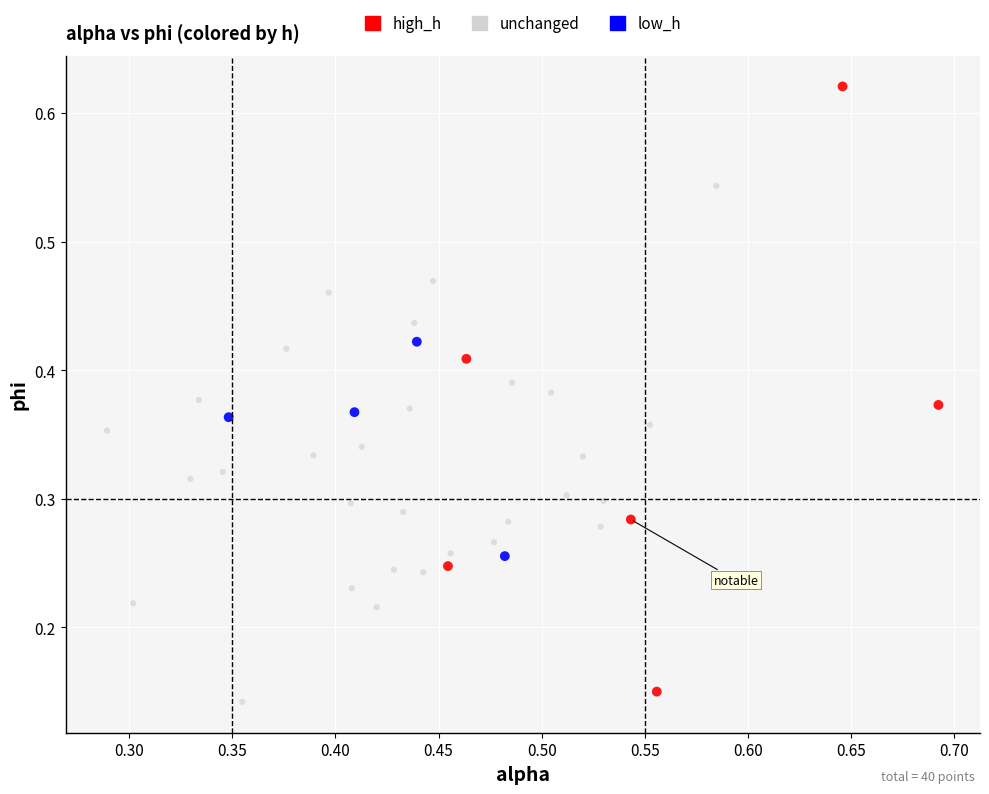

Which series reaches the maximum Y coordinate?

high_h